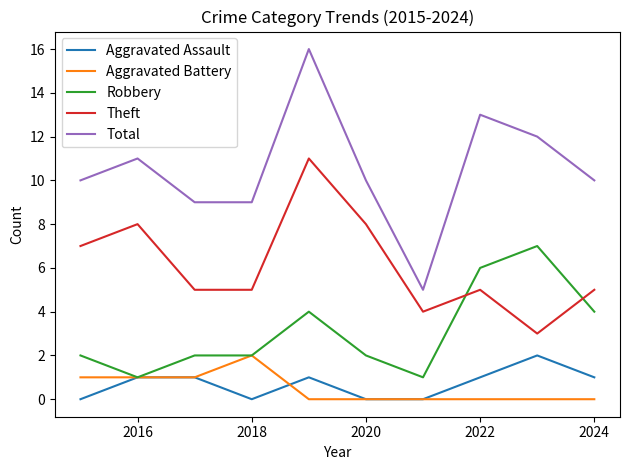

True or false: Robbery and Total cross at least once.

False